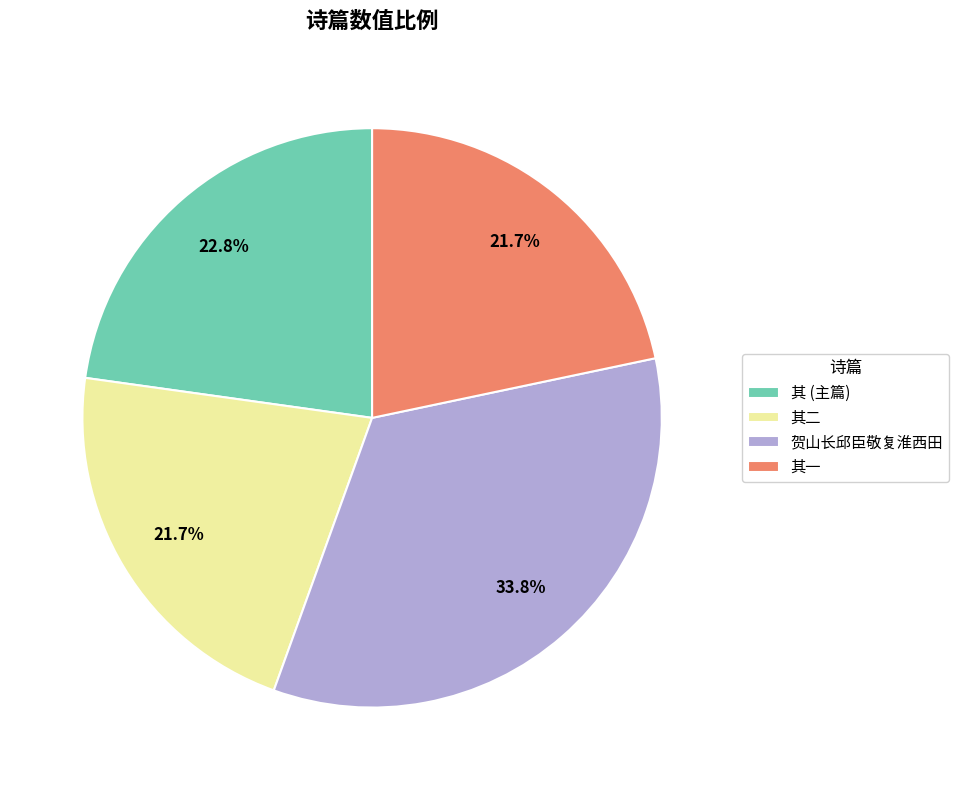

How many slices are in this pie chart?

4